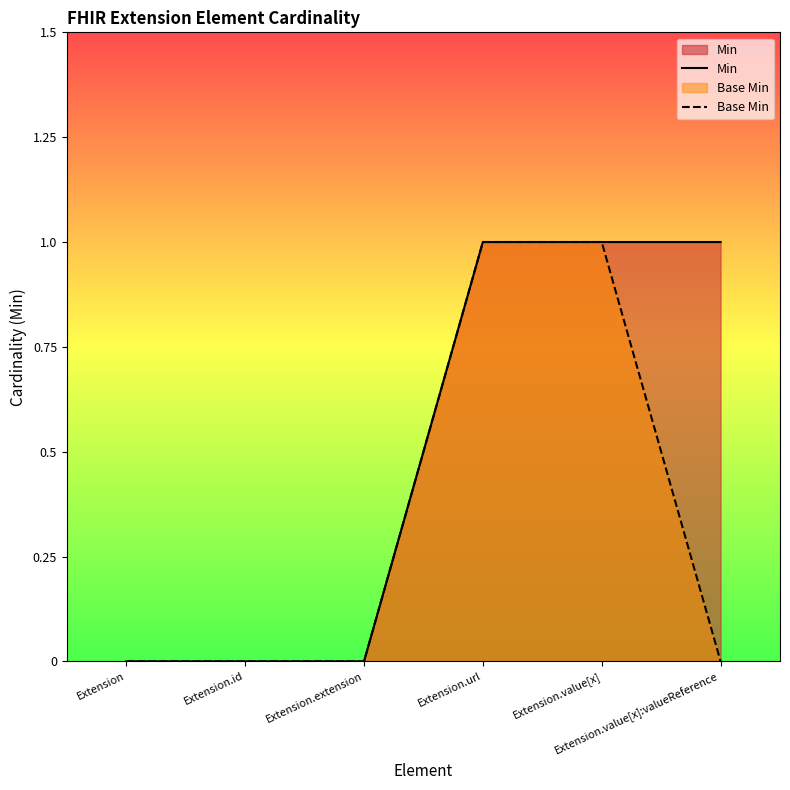

The value of Min at Extension.value[x]:valueReference is 1. True or false?

True